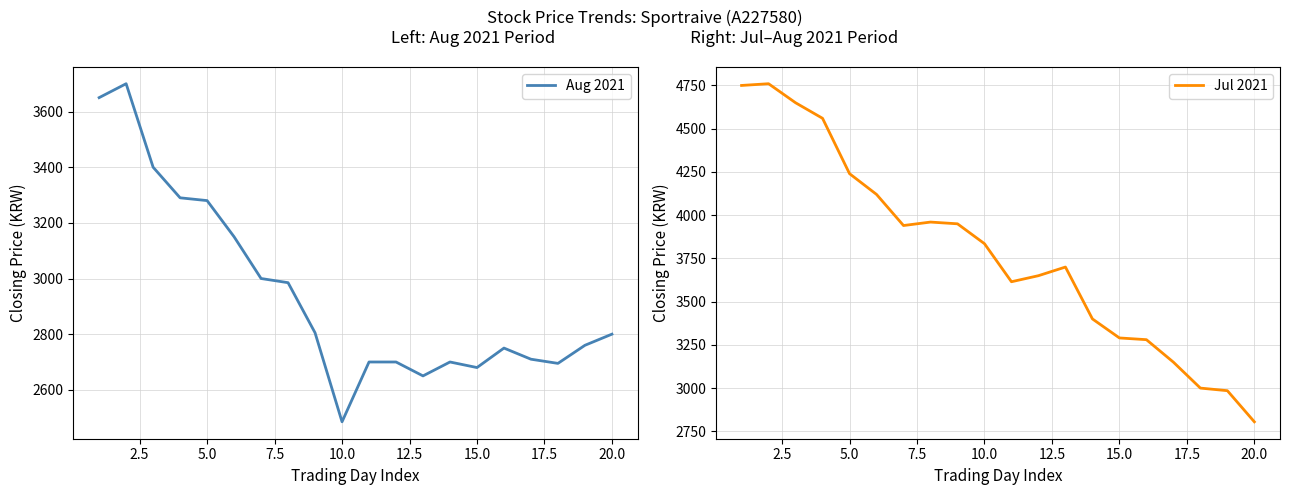

What is the difference between the maximum and second lowest values in the Aug 2021 series?

1050